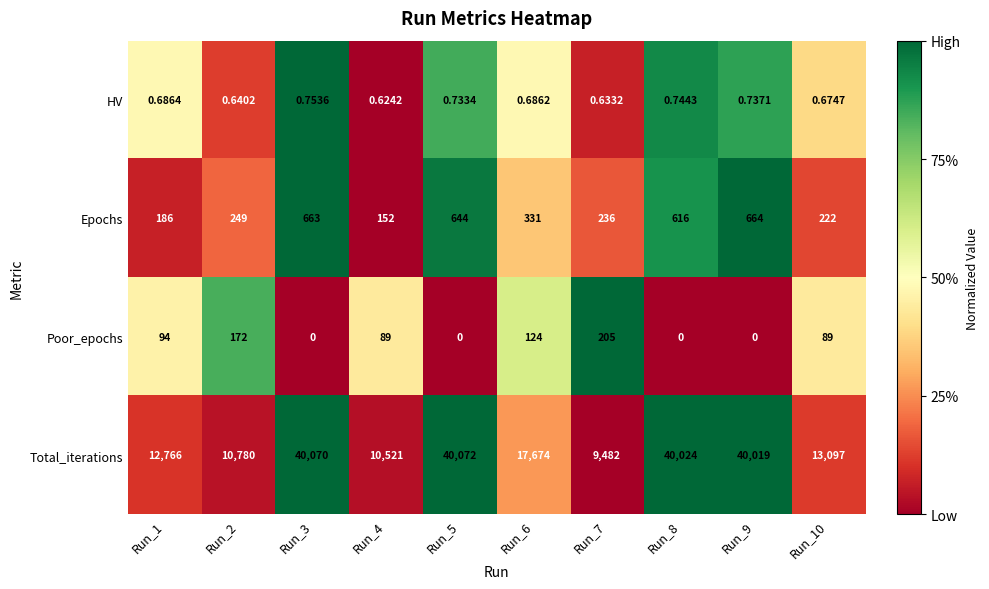

How many series are shown in this chart?

4